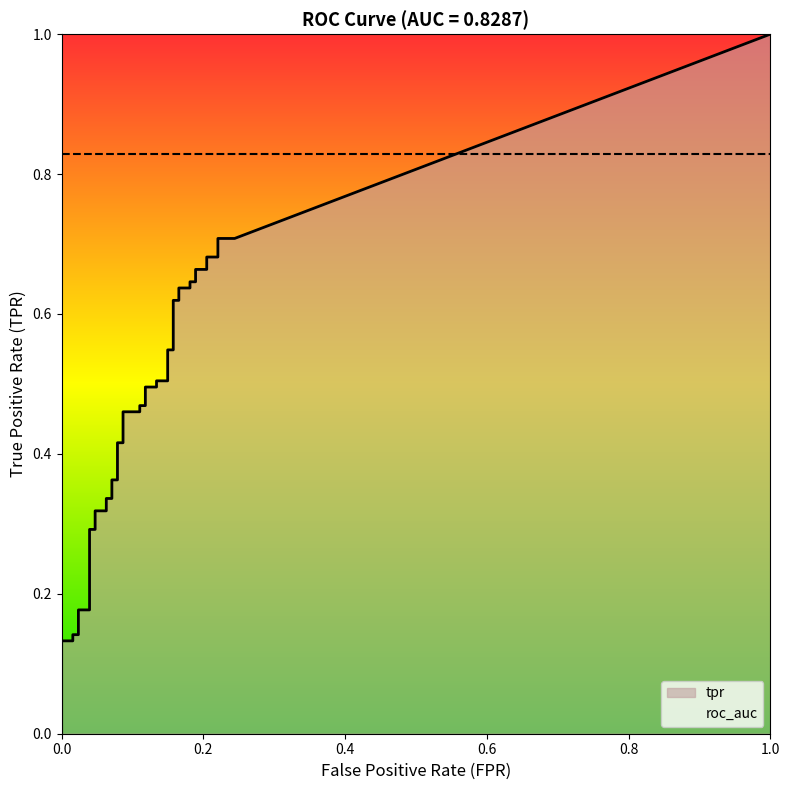

What is the sum of the tpr values at 11 and 27?

0.9